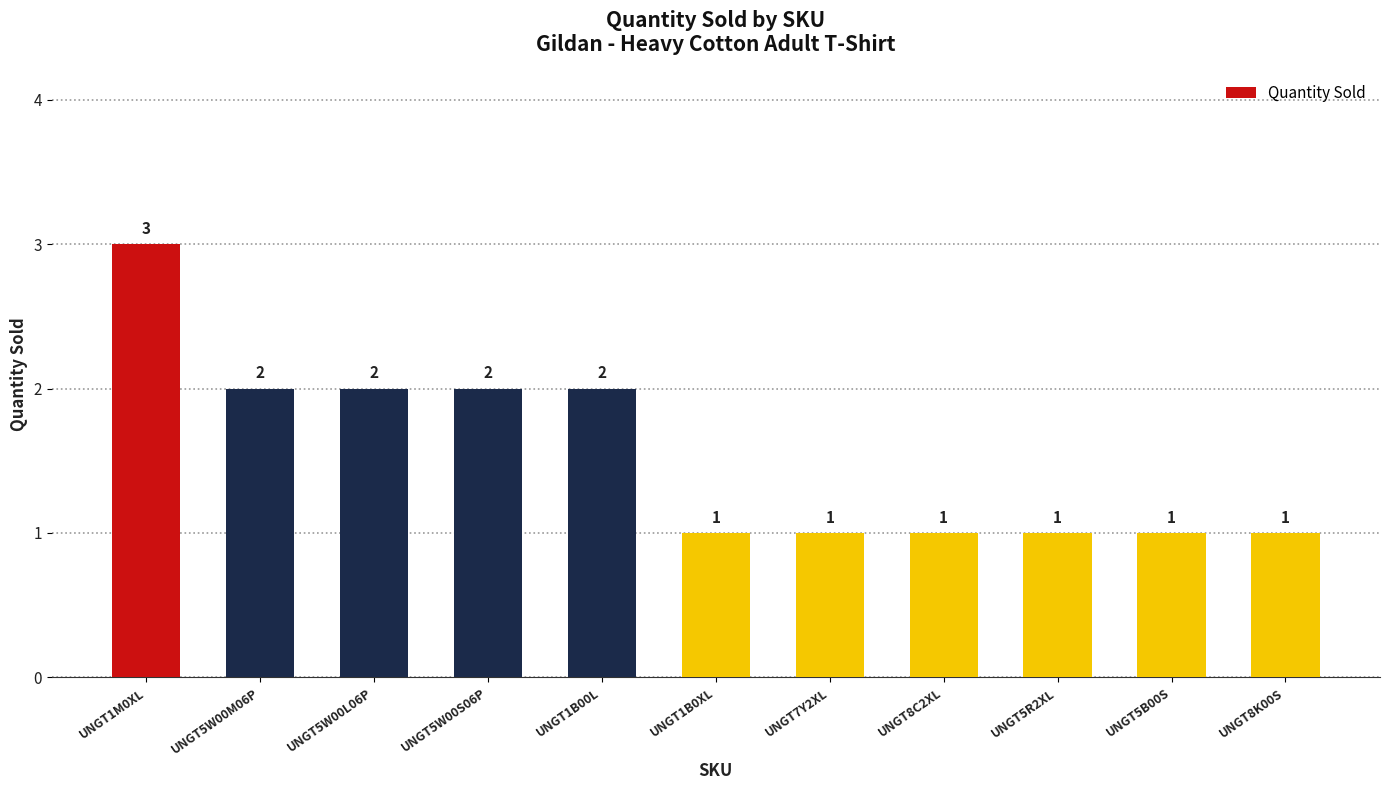

What is the value of the 10th bar from the left?

1